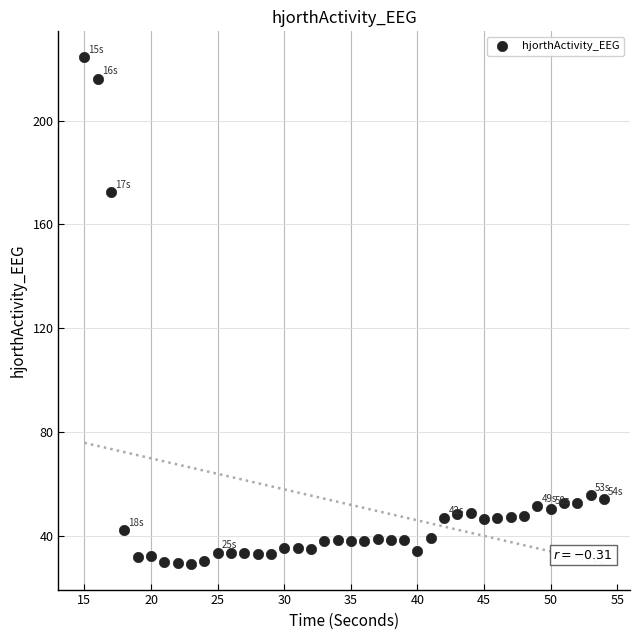

What is the range of X values (max minus min)?

39.0